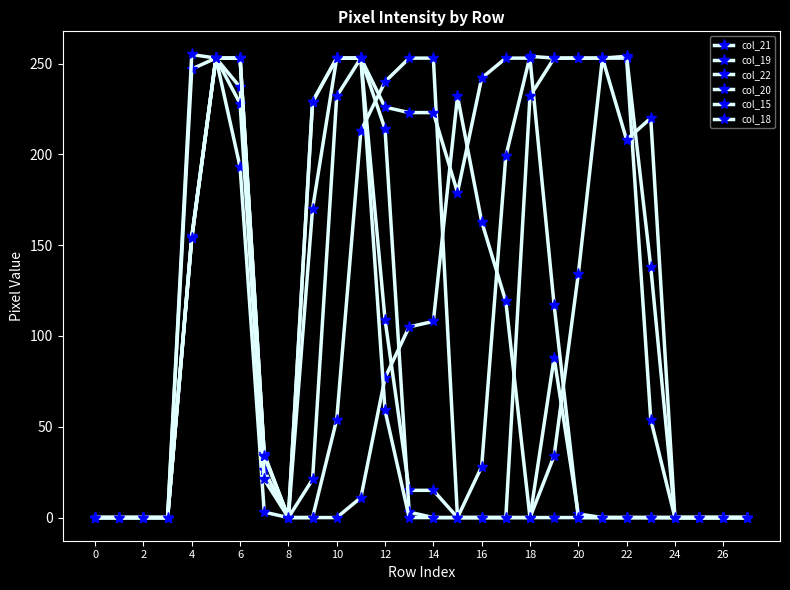

Reading right to left, what are all the values shown in this chart?

col_21: 0	0	0	0	0	0	0	2	88	0	0	0	0	253	253	240	213	54	0	0	3	193	253	247	0	0	0	0
col_19: 0	0	0	0	54	253	253	253	253	254	199	28	0	15	15	109	253	253	170	0	35	253	253	155	0	0	0	0
col_22: 0	0	0	0	0	0	0	0	0	0	119	163	232	108	105	77	11	0	0	0	26	237	253	255	0	0	0	0
col_20: 0	0	0	0	0	0	0	0	117	253	253	242	179	223	223	226	253	232	21	0	21	228	253	154	0	0	0	0
col_15: 0	0	0	0	220	208	253	134	34	0	0	0	0	0	3	214	253	253	229	0	34	253	253	154	0	0	0	0
col_18: 0	0	0	0	138	254	253	253	253	232	0	0	0	0	0	59	253	253	229	0	34	253	253	154	0	0	0	0